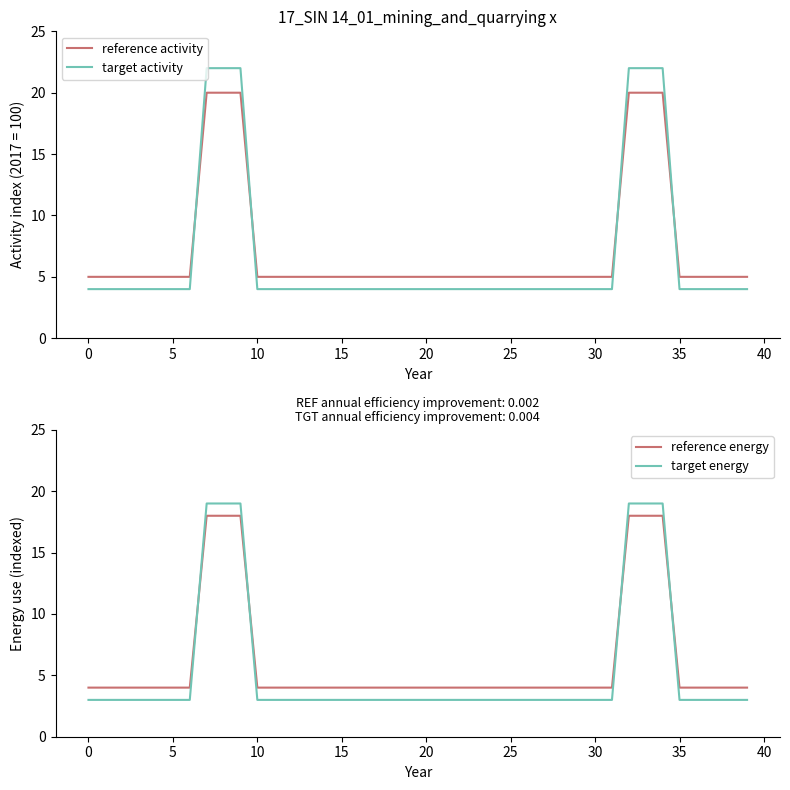

What is the total value across all series at 11?

16